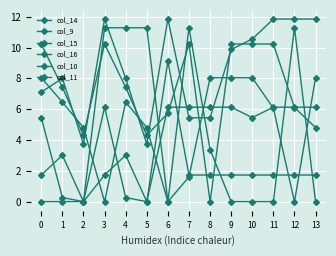

True or false: col_15 and col_11 cross at least once.

False